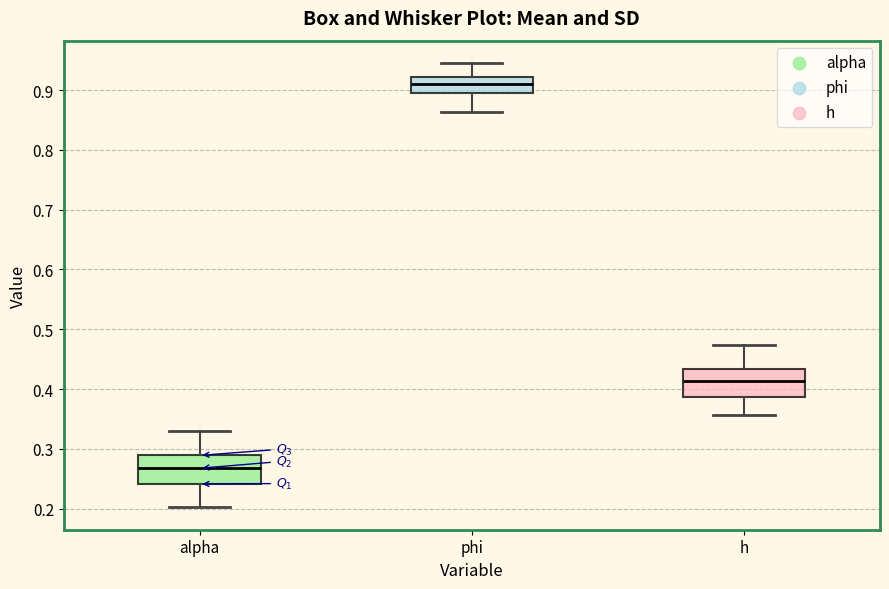

Where does the lower whisker of the box for phi end on the y-axis? The values are not printed on the chart, so give them approximately, as read against the axis.

0.86